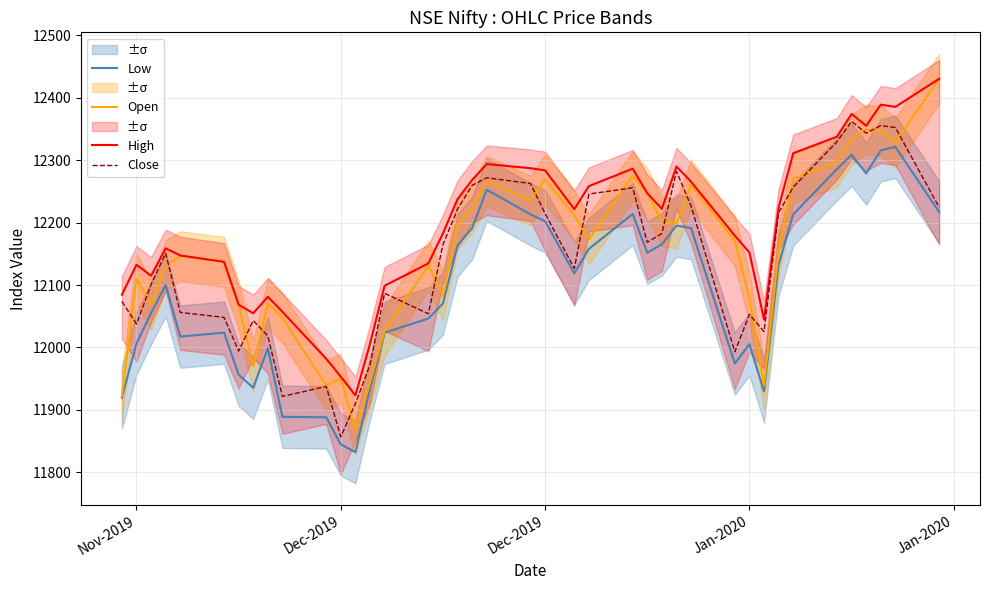

How many data points in High are above 12221?

20